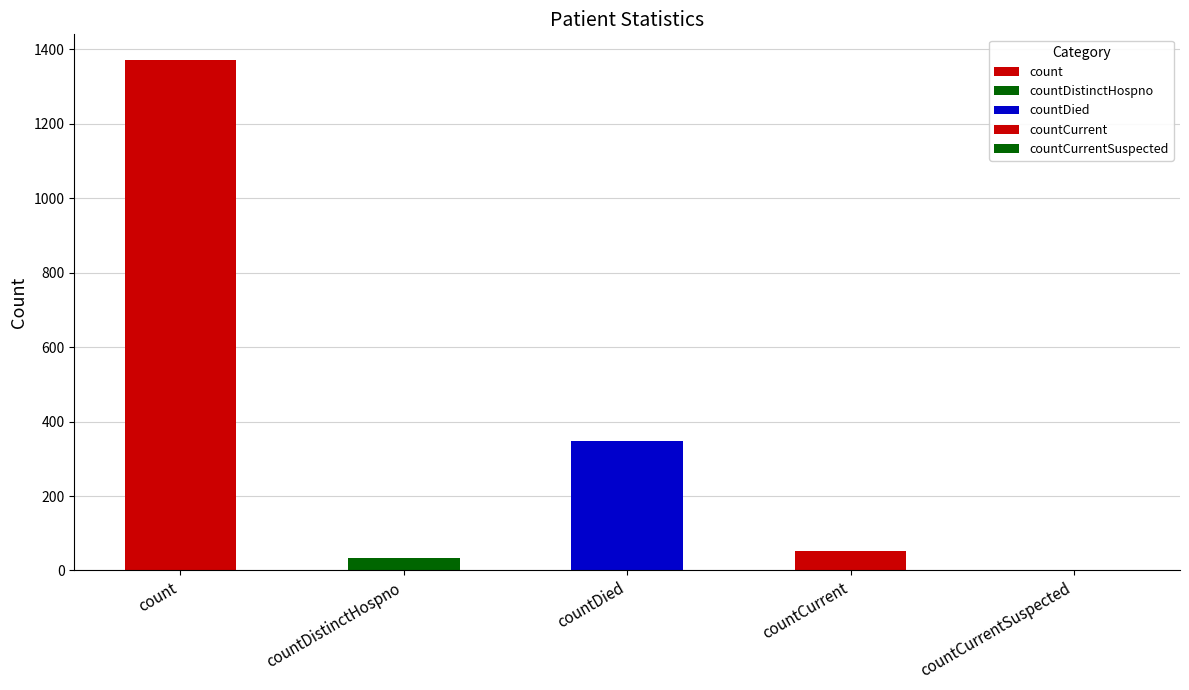

List the labels in order of value, largest first.

count, countDied, countCurrent, countDistinctHospno, countCurrentSuspected